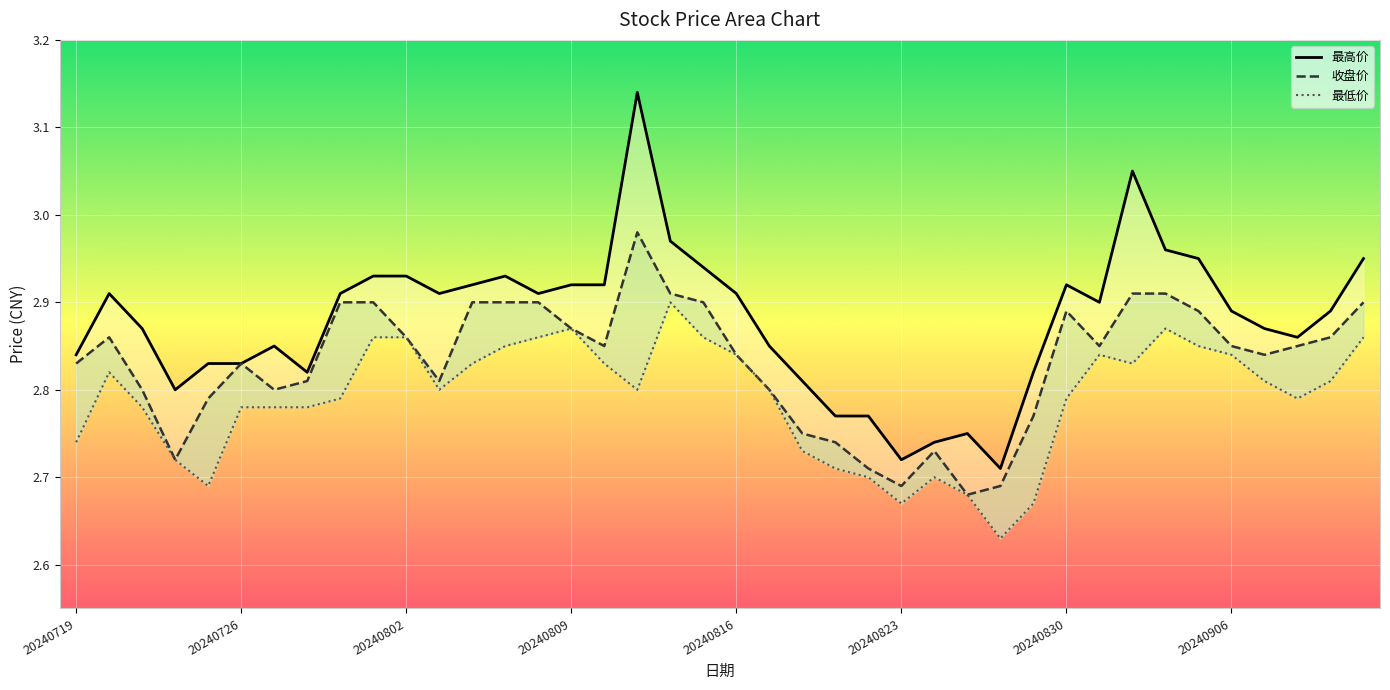

List the labels in order of 最低价 value, largest first.

18, 15, 33, 9, 10, 14, 19, 39, 13, 34, 20, 31, 35, 12, 16, 32, 20240726, 36, 38, 11, 17, 21, 8, 30, 37, 20240802, 20240823, 20240830, 20240906, 20240719, 22, 20240809, 23, 24, 26, 20240816, 27, 25, 29, 28